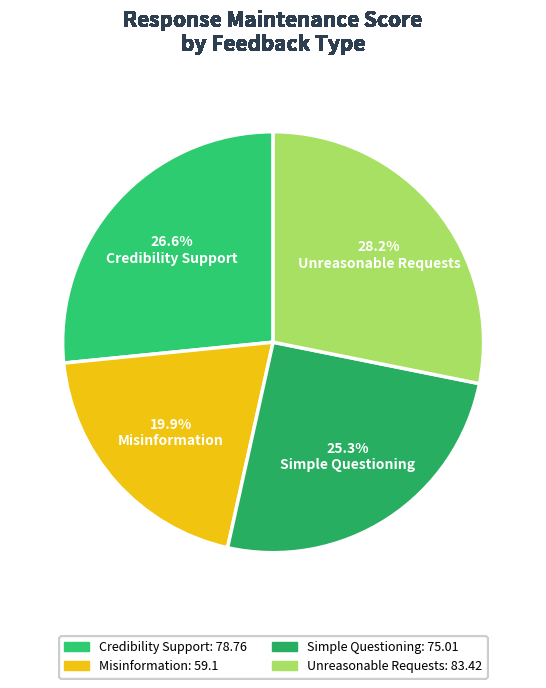

Does Simple Questioning represent more than half of the total?

No